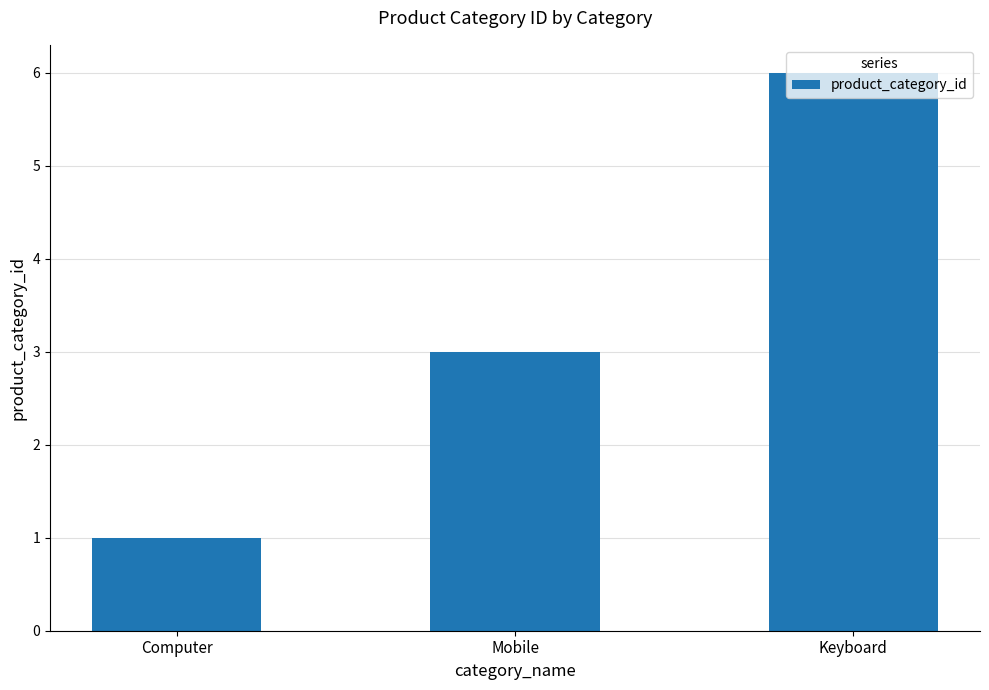

Are the bars grouped side by side (vs. stacked)?

No